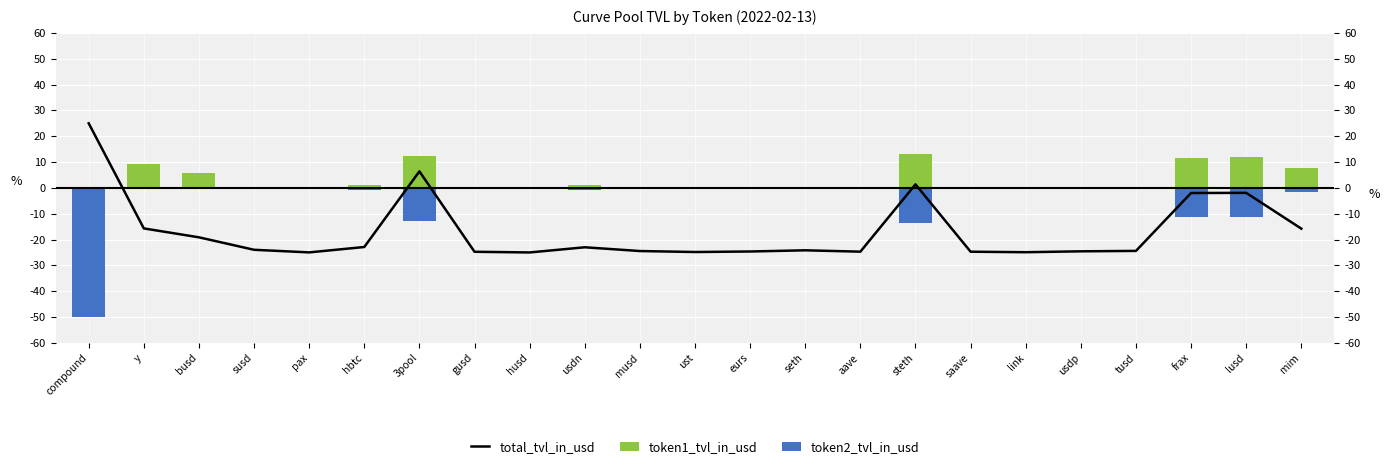

Which label corresponds to the largest value in the chart?

compound